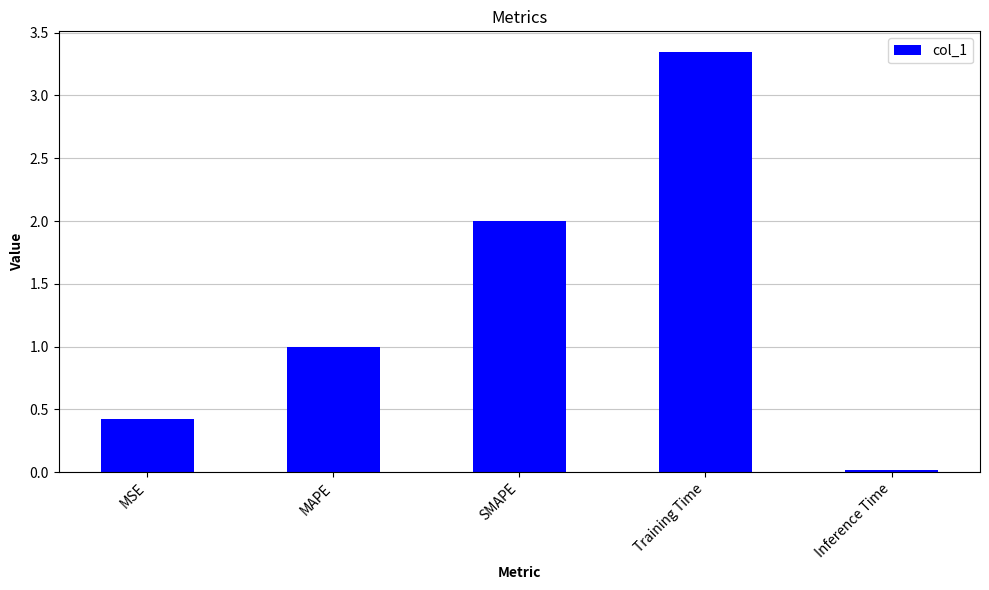

What is the difference between the values at Inference Time and MAPE?

1.0